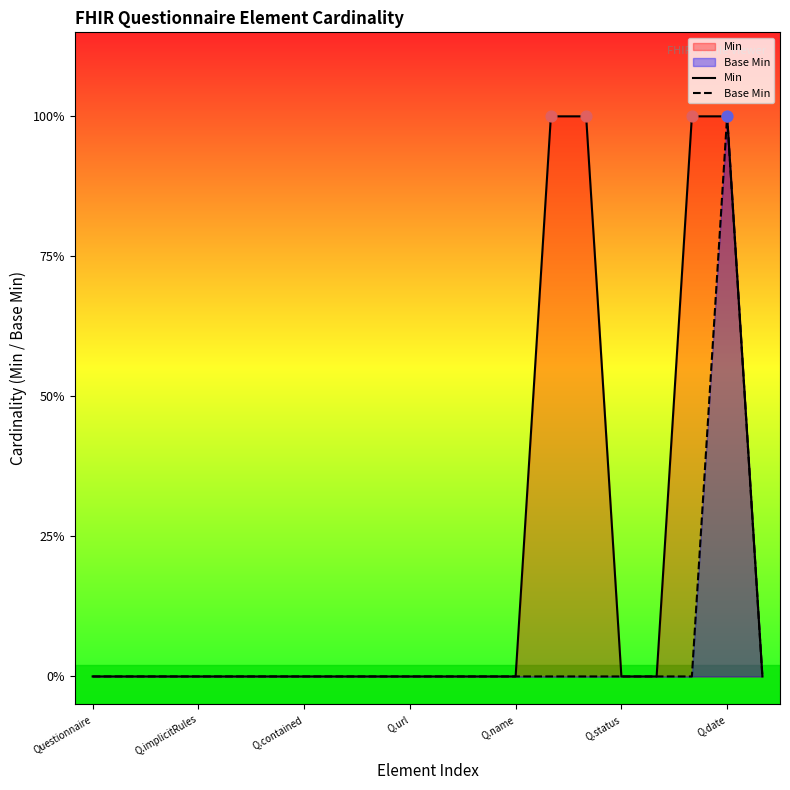

What are all the series names shown in the legend?

Min, Base Min